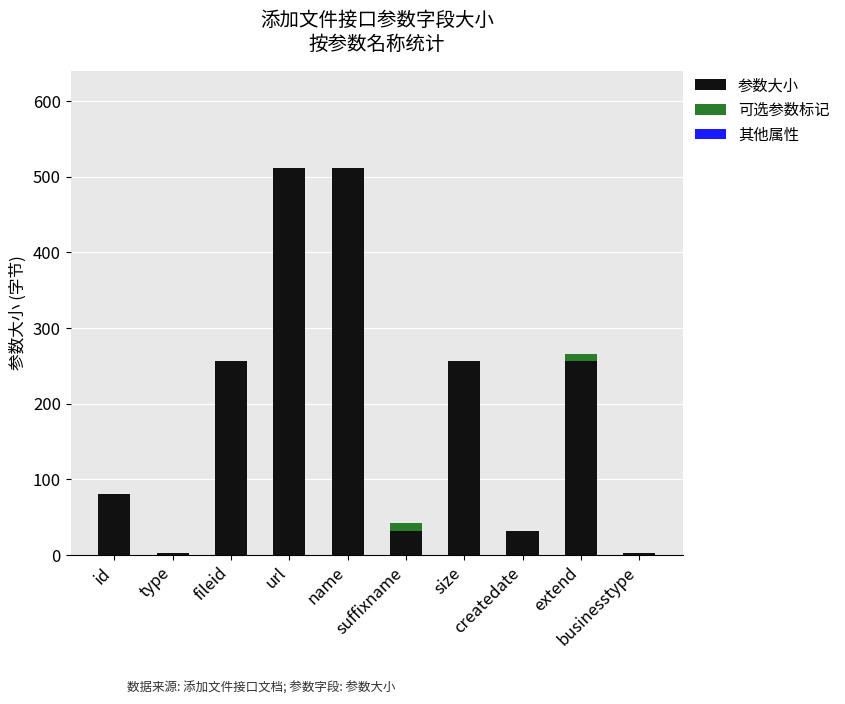

What is the sum of all 参数大小 values?

1940